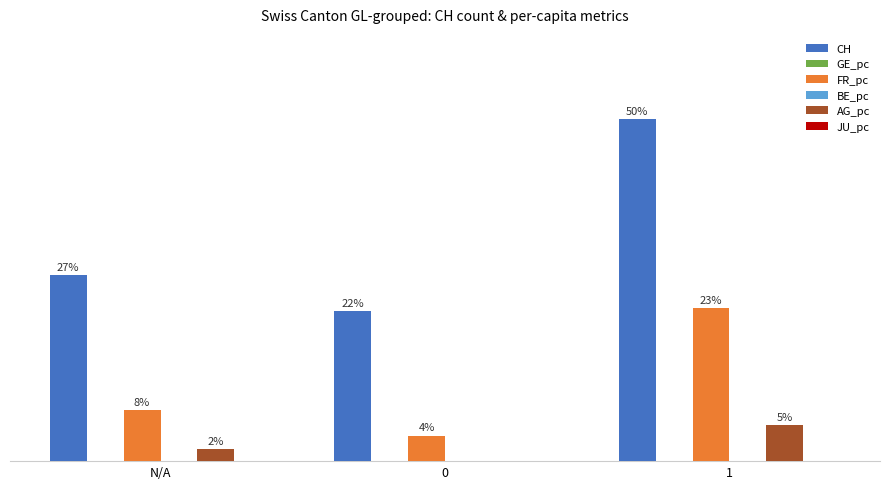

What is the spread (max minus min) of values at 1?

50.4